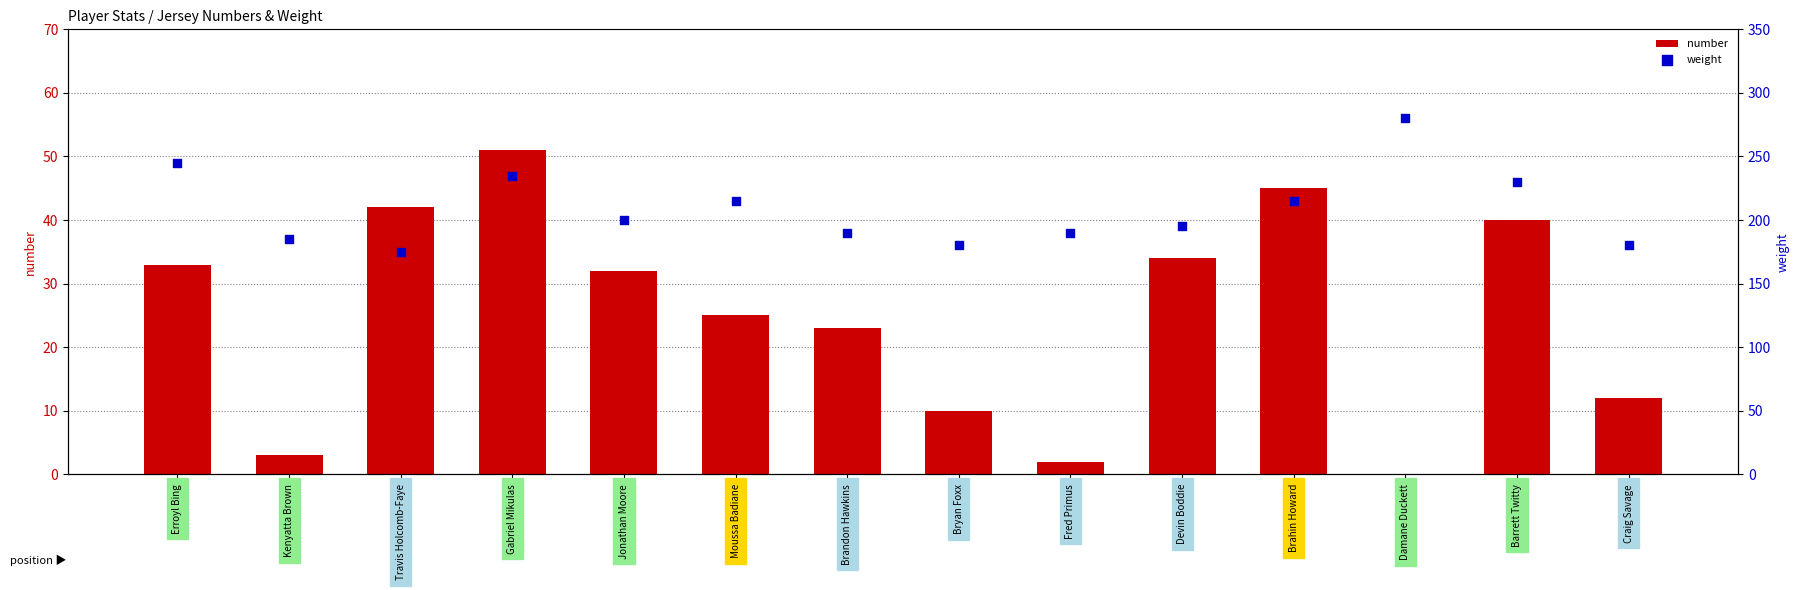

Which series contains the highest Y value?

weight